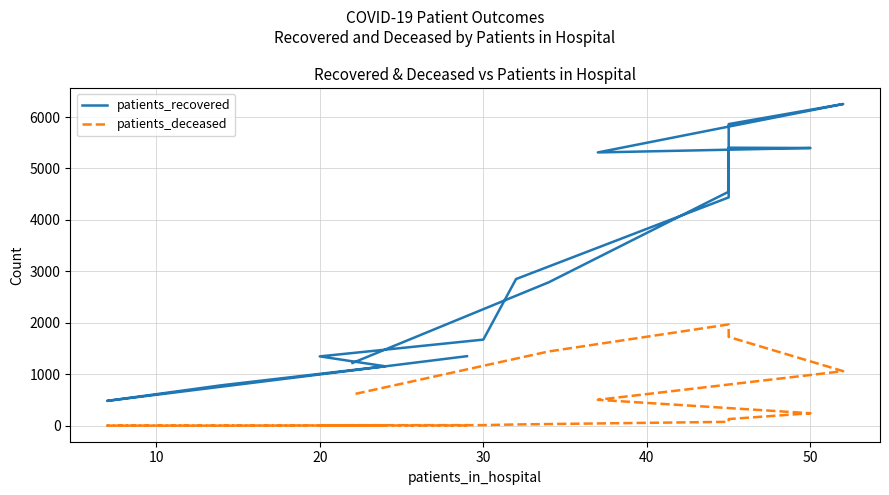

Count the number of categories in the chart.

16